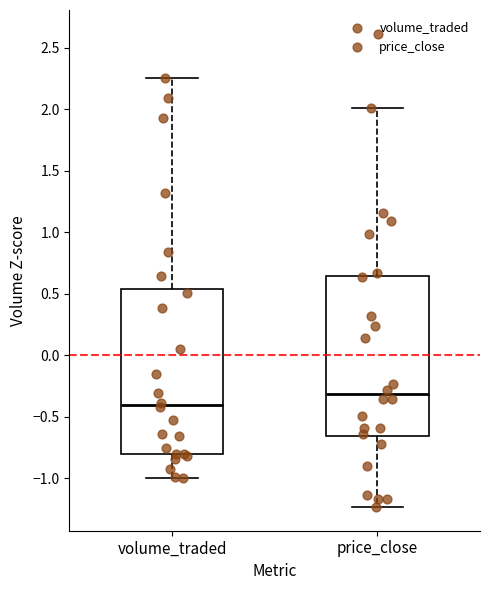

Which box has the highest median line?

price_close